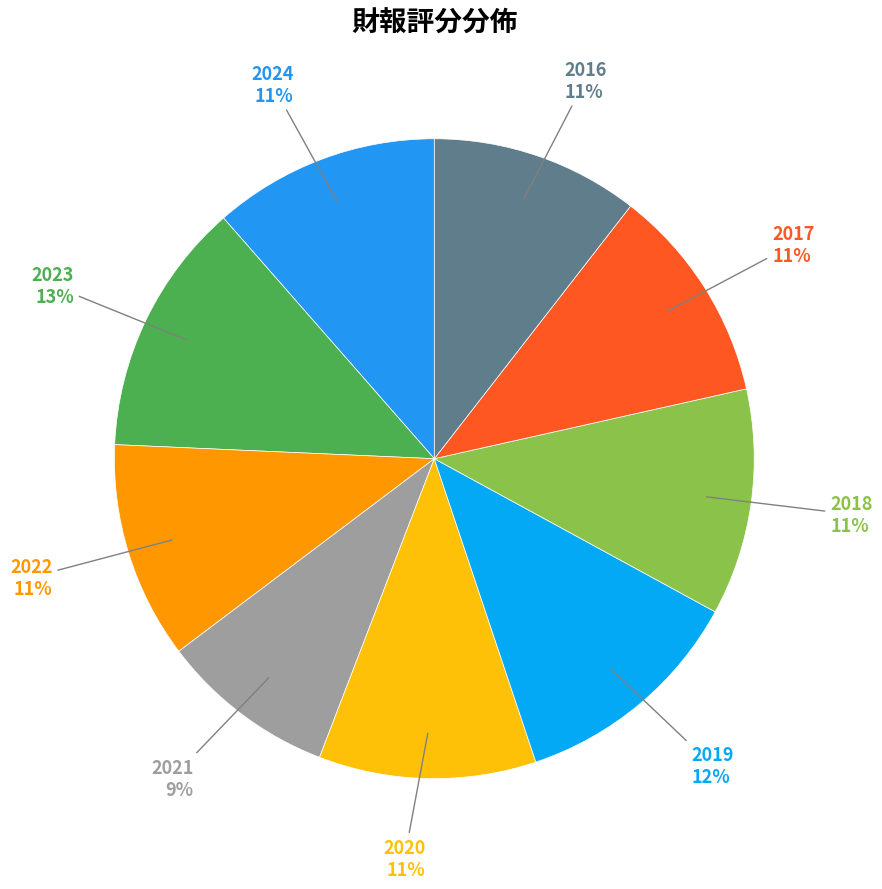

Does 2020 represent more than half of the total?

No